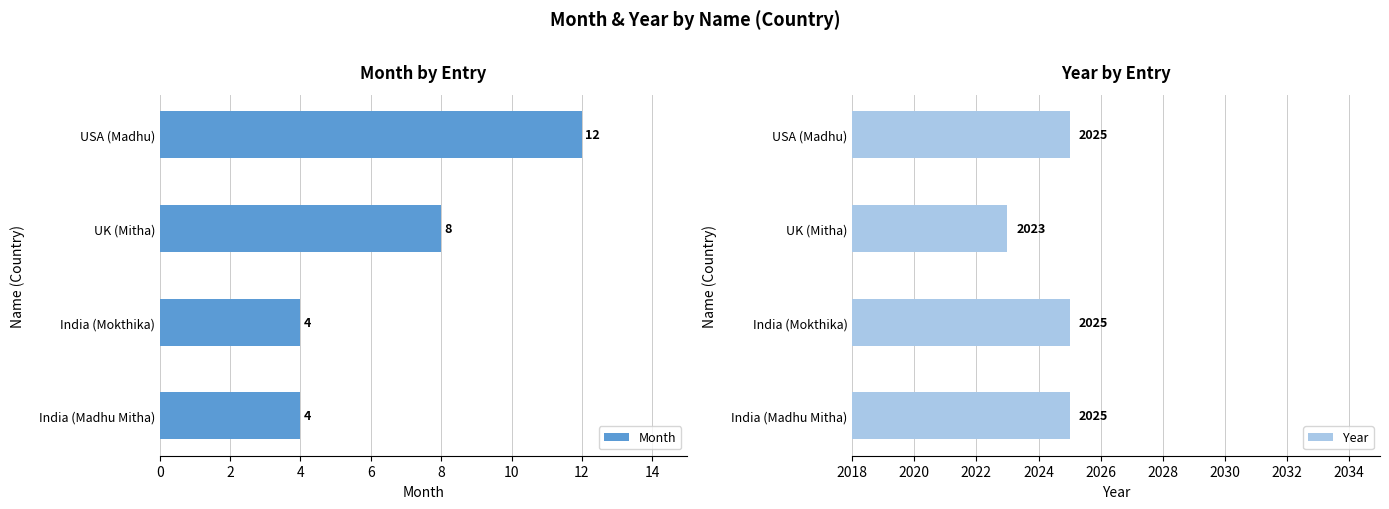

At which label is Month closest to 8?

UK (Mitha)